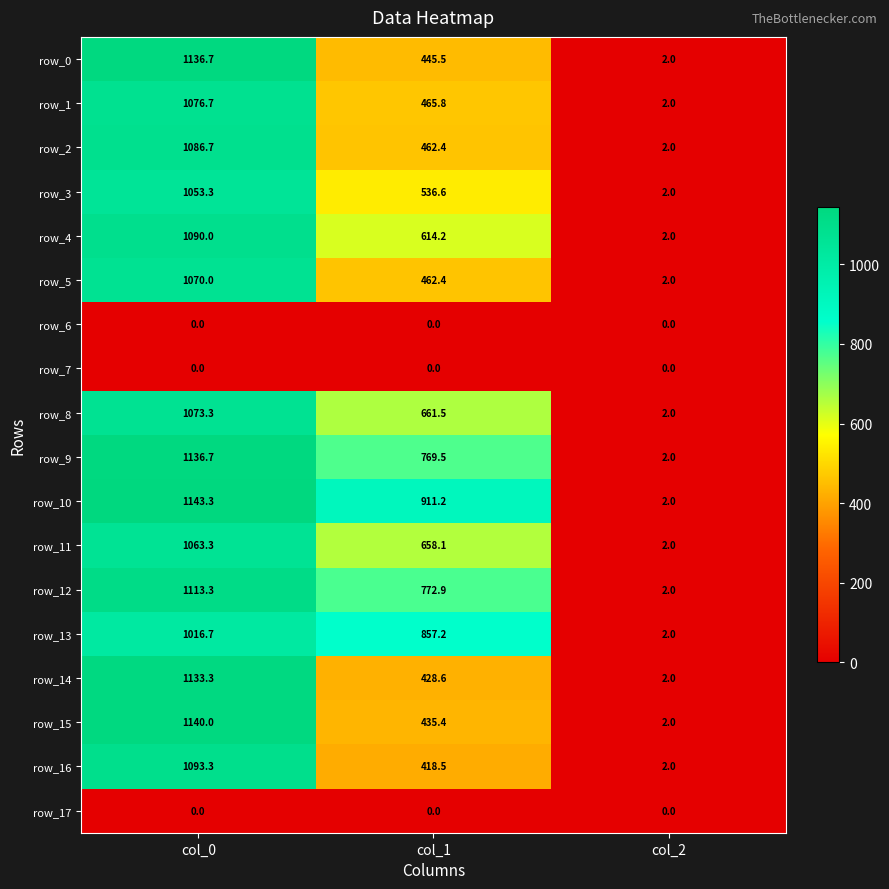

What is the difference between the maximum and minimum values in the row_2 series?

1084.7